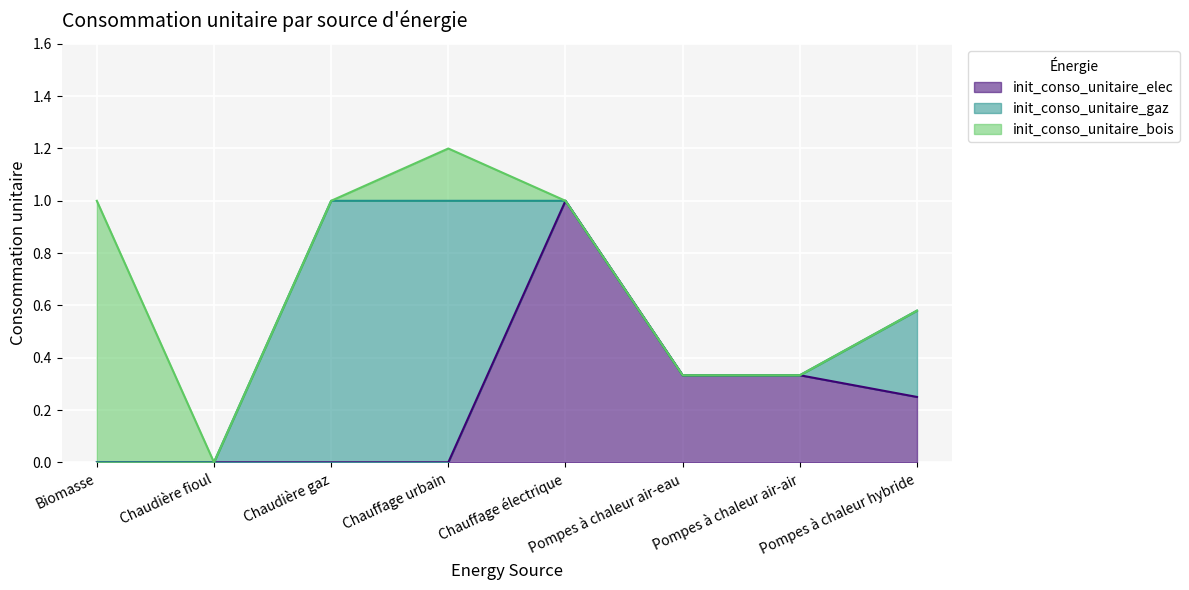

List the series in order of their peak value, highest first.

init_conso_unitaire_elec, init_conso_unitaire_gaz, init_conso_unitaire_bois